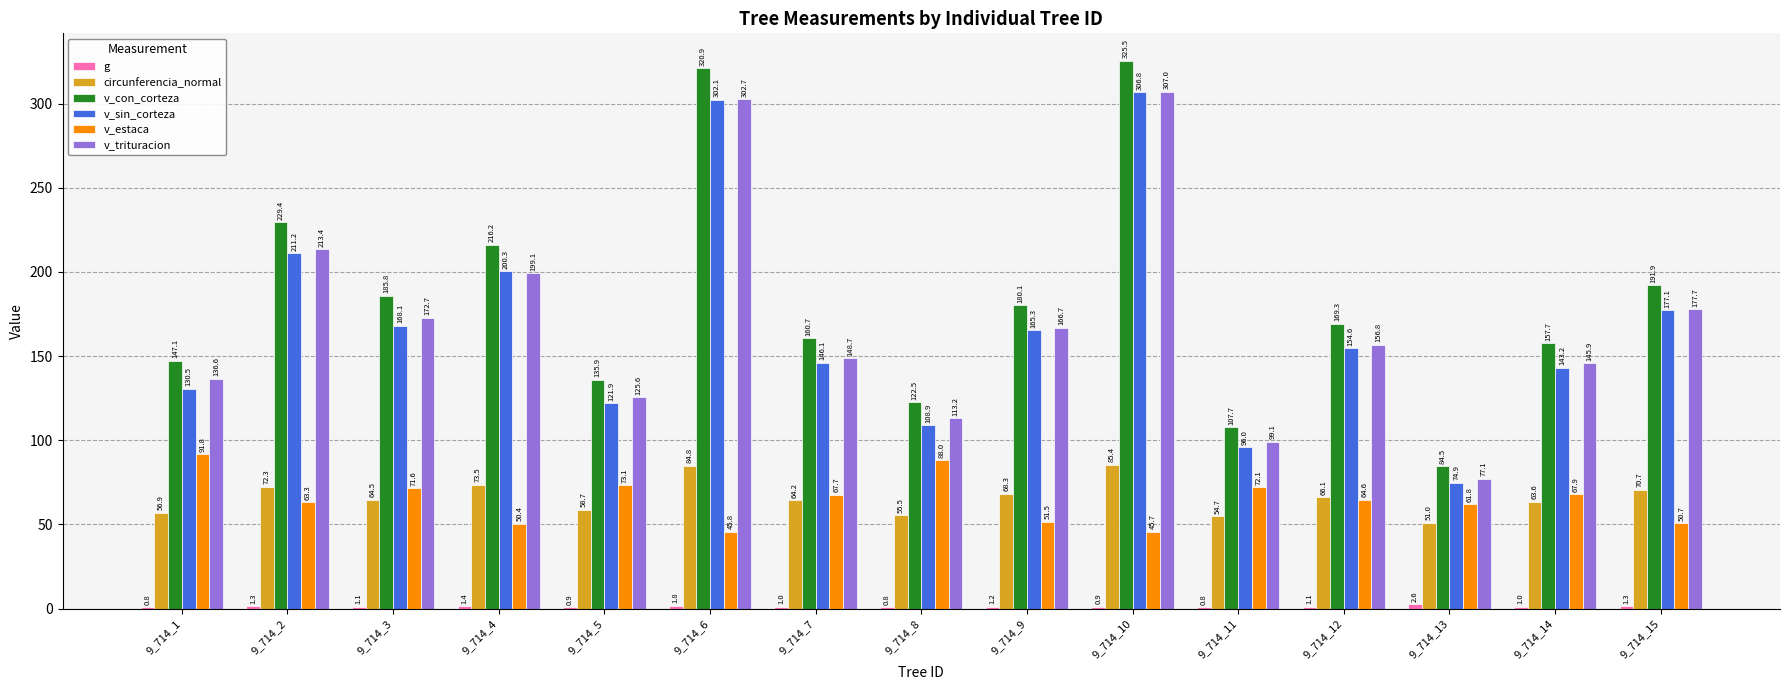

True or false: circunferencia_normal has a value of 64.5 at 9_714_3.

True